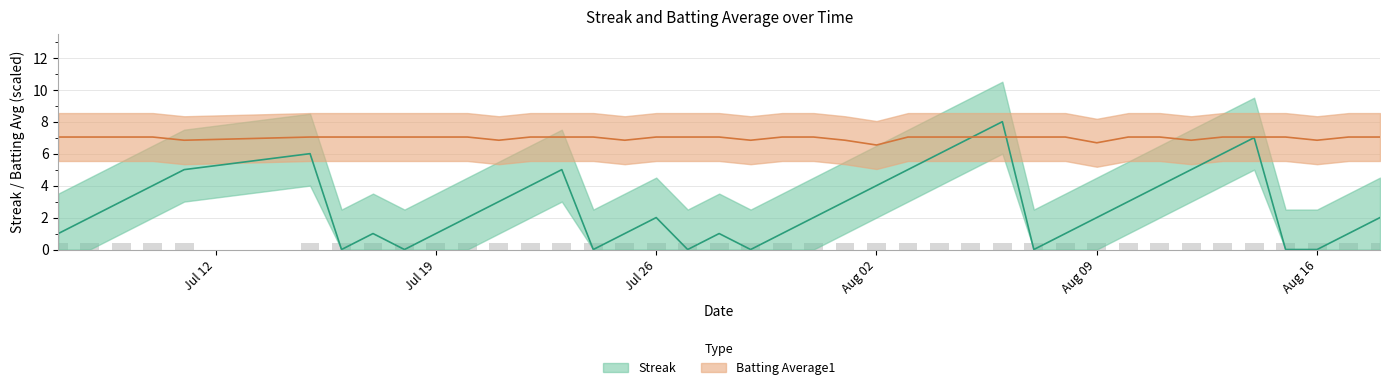

What is the sum of all Batting Average1 values?

279.3